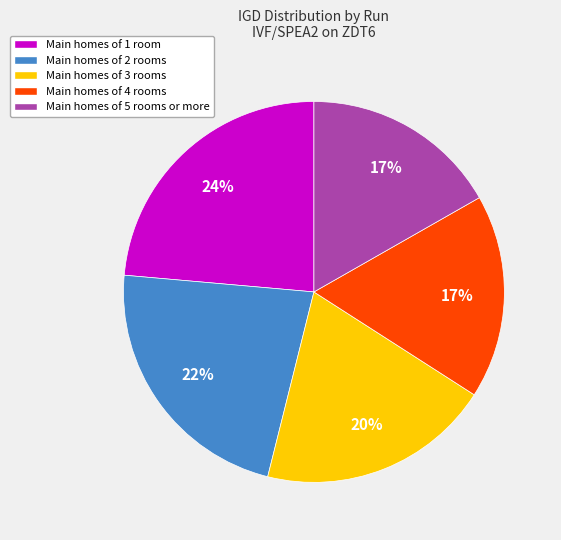

Count the number of slices in the pie.

5